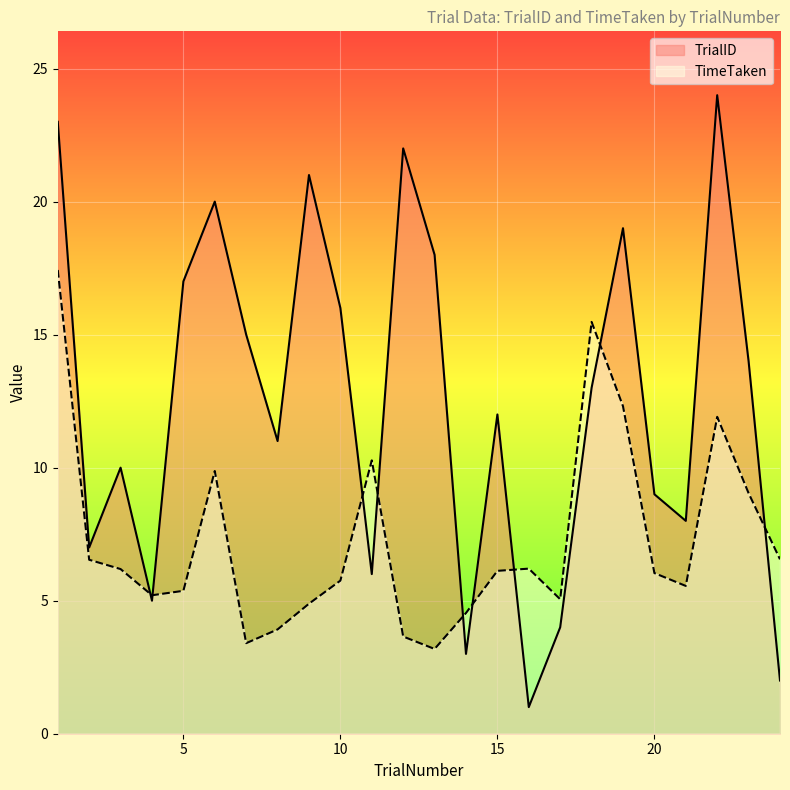

True or false: TrialID and TimeTaken intersect in this chart.

True